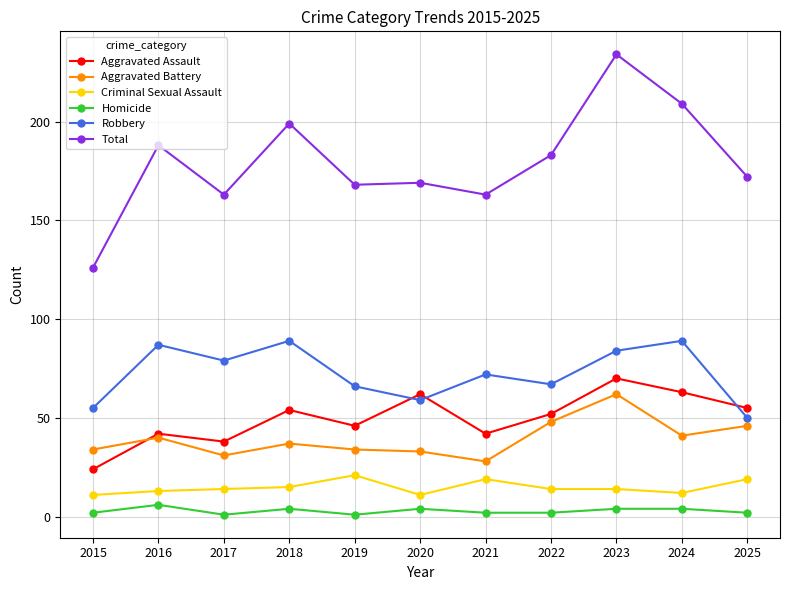

Which series has the largest range (max minus min)?

Total